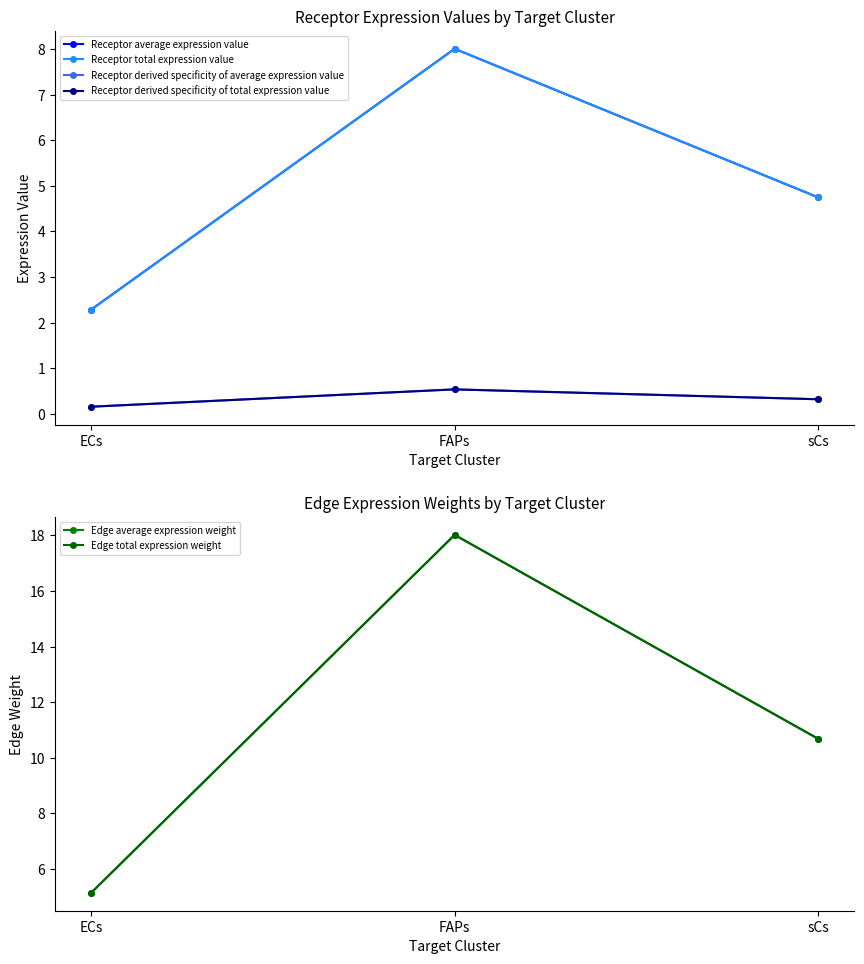

What are all the series names shown in the legend?

Receptor average expression value, Receptor total expression value, Receptor derived specificity of average expression value, Receptor derived specificity of total expression value, Edge average expression weight, Edge total expression weight